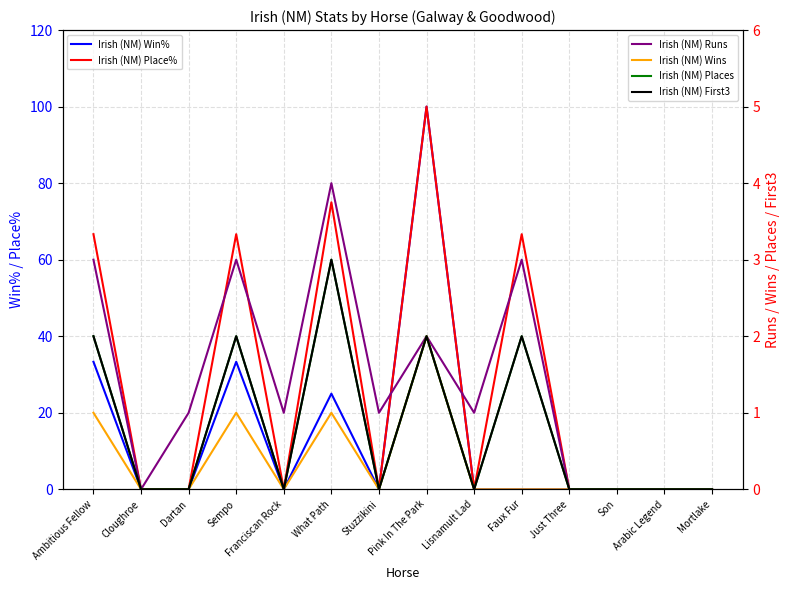

Which series changed the most between What Path and Pink In The Park?

Irish (NM) Win%